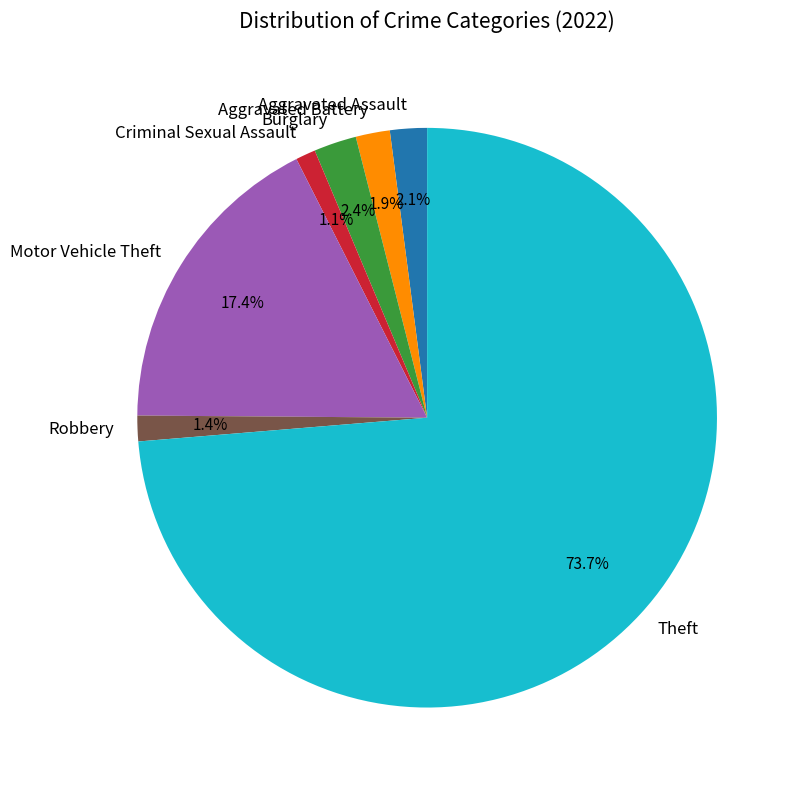

Which slice is the largest?

Theft